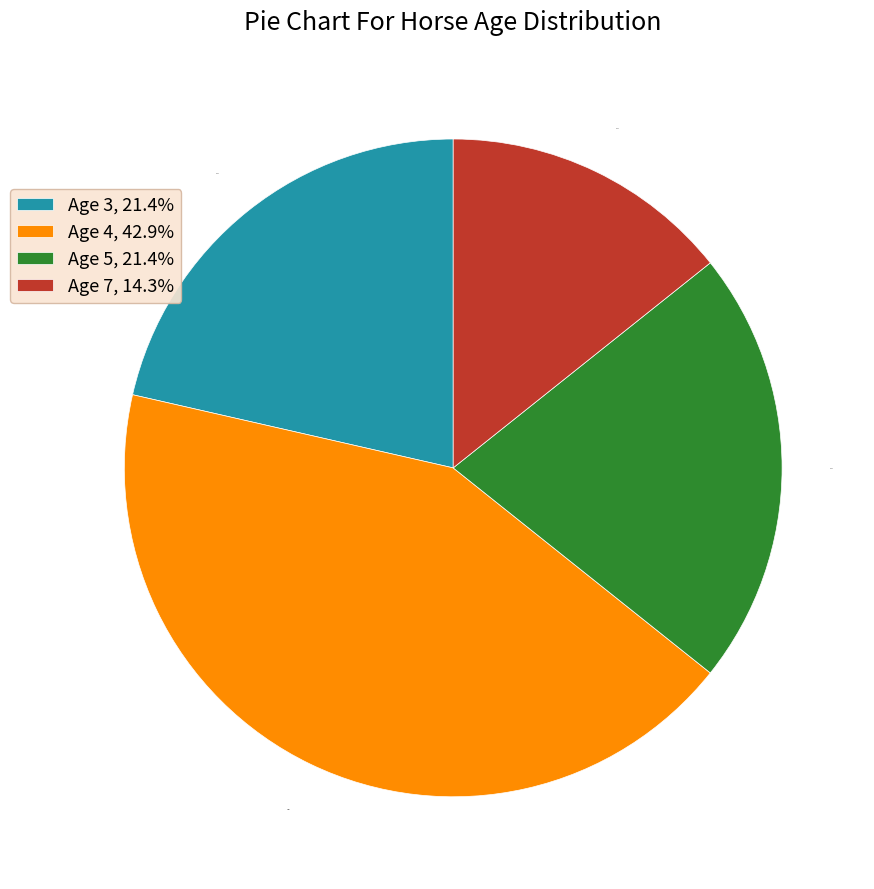

Is it true that Age 7 is 14% of the pie?

True